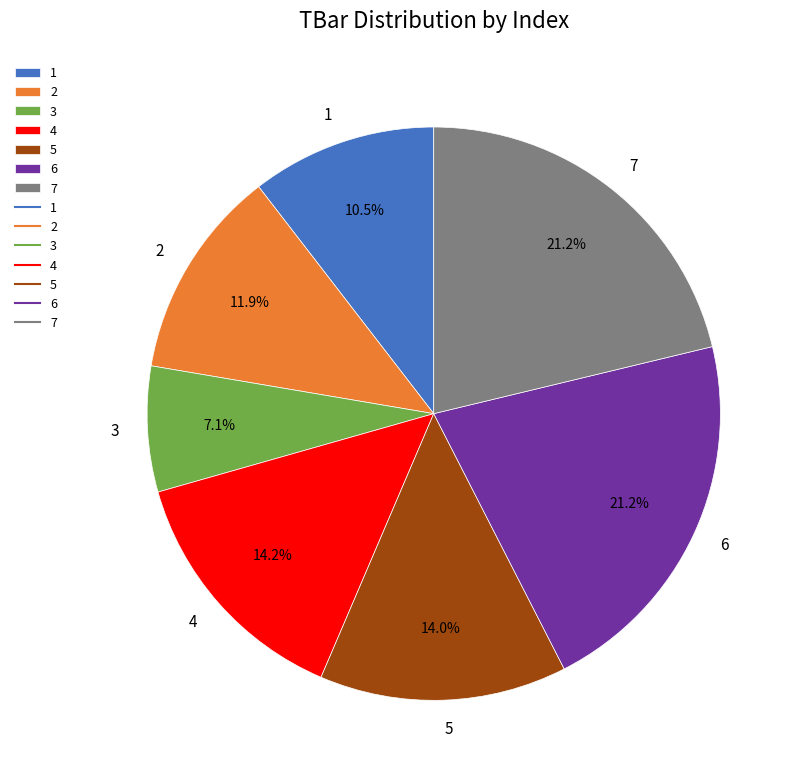

Which slice is the smallest?

3